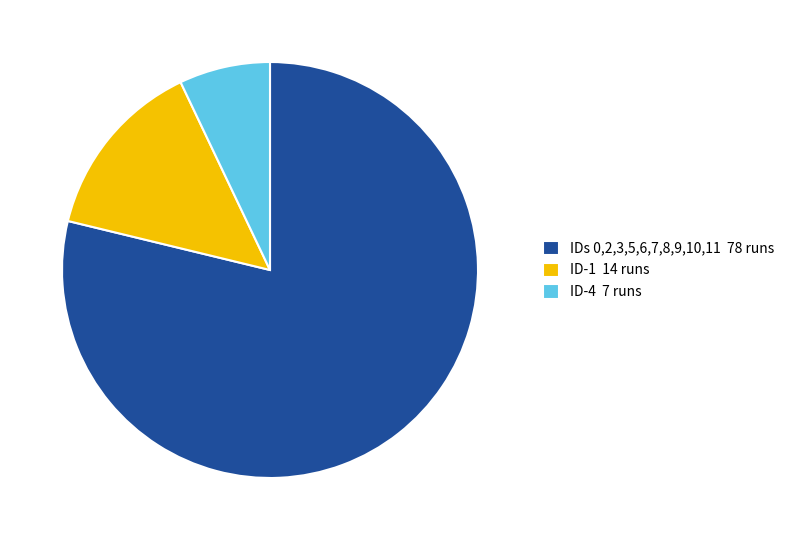

Between ID-1 14 runs and ID-4 7 runs, which is larger?

ID-1 14 runs